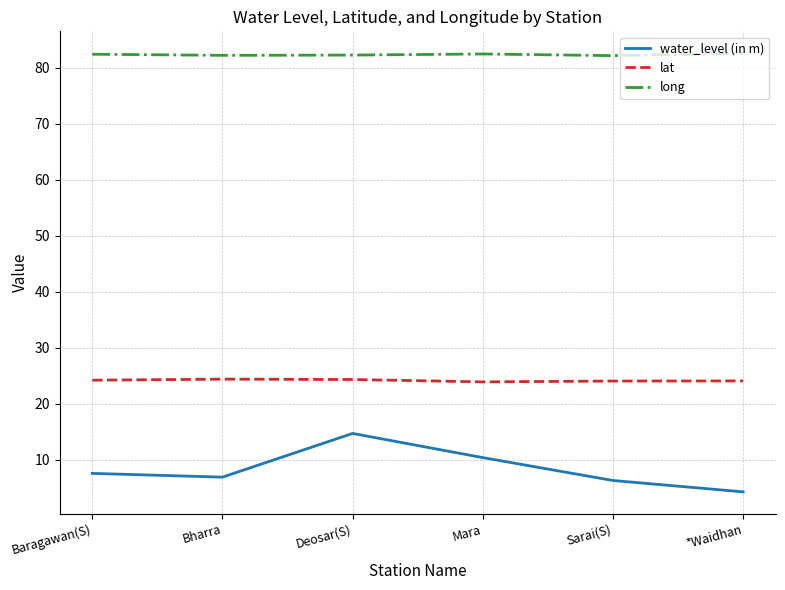

True or false: long and water_level (in m) cross at least once.

False